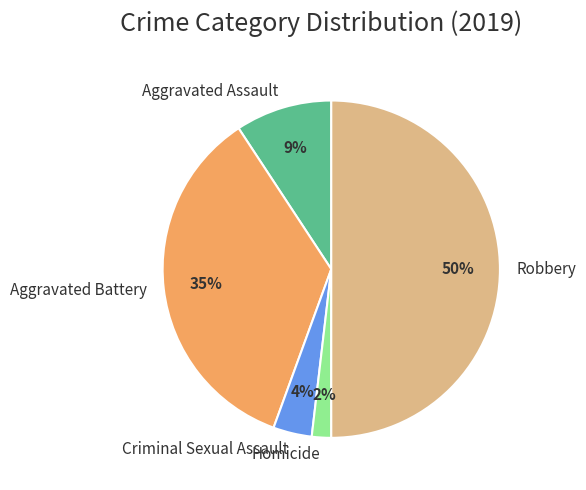

Which has a higher value, Aggravated Battery or Aggravated Assault?

Aggravated Battery